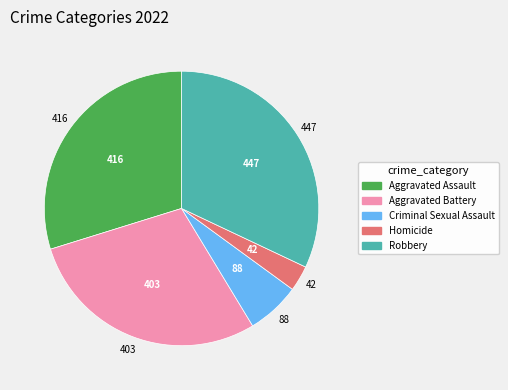

Between Criminal Sexual Assault and Homicide, which is larger?

Criminal Sexual Assault